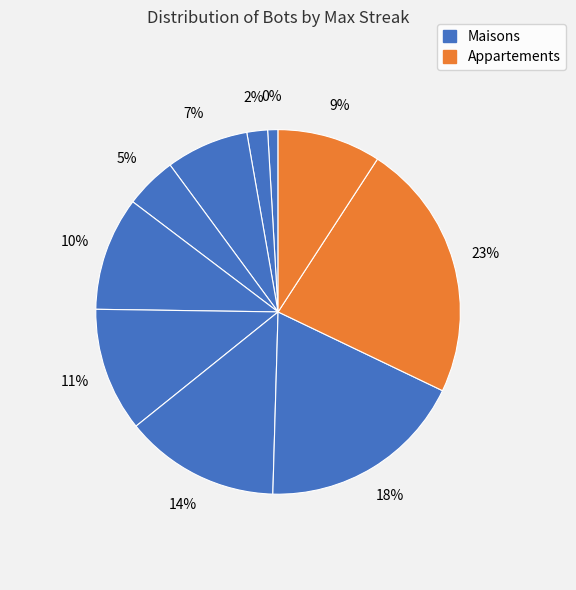

What is the change in value from 22 to 16?

+11